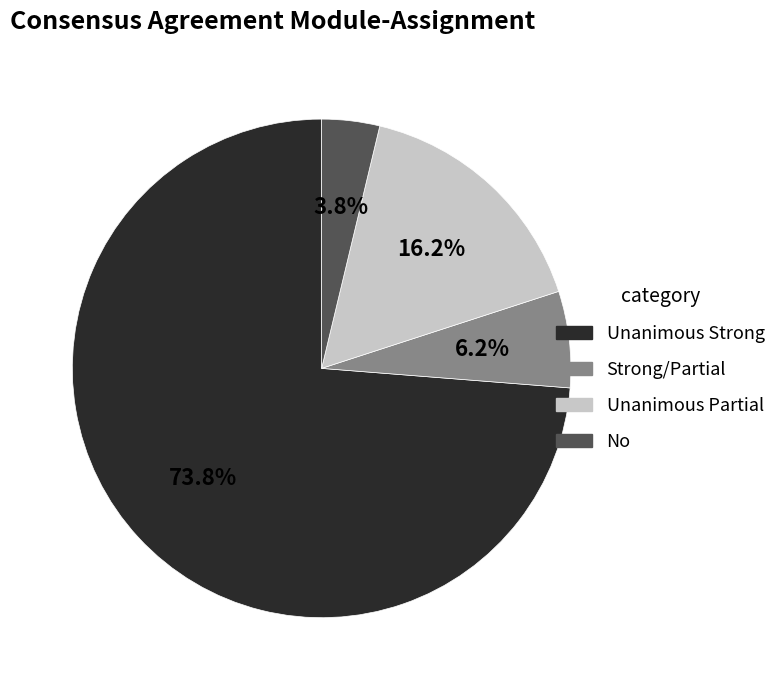

True or false: Strong/Partial accounts for 14% of the total.

False